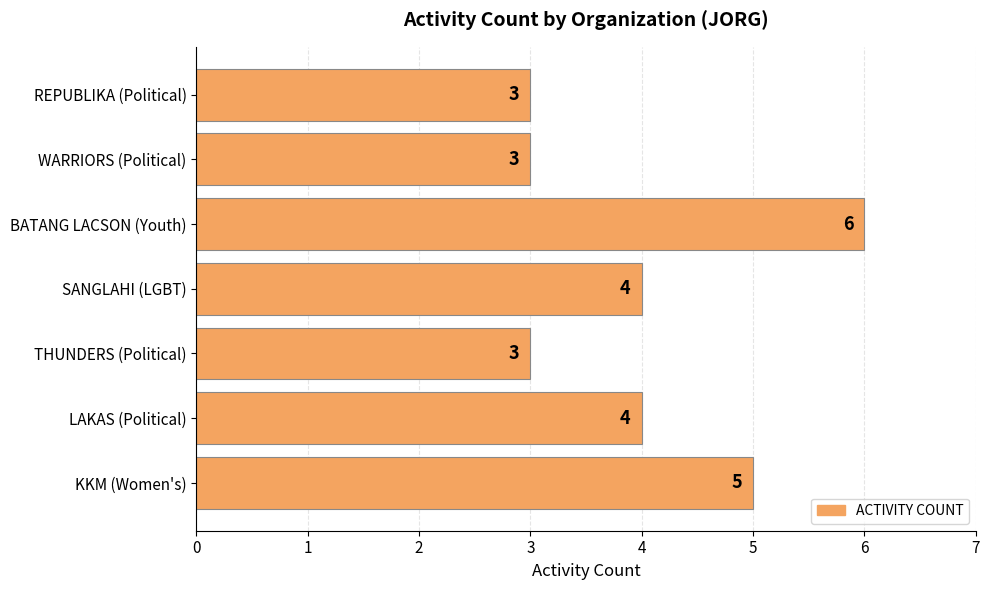

What is the smallest value displayed?

3